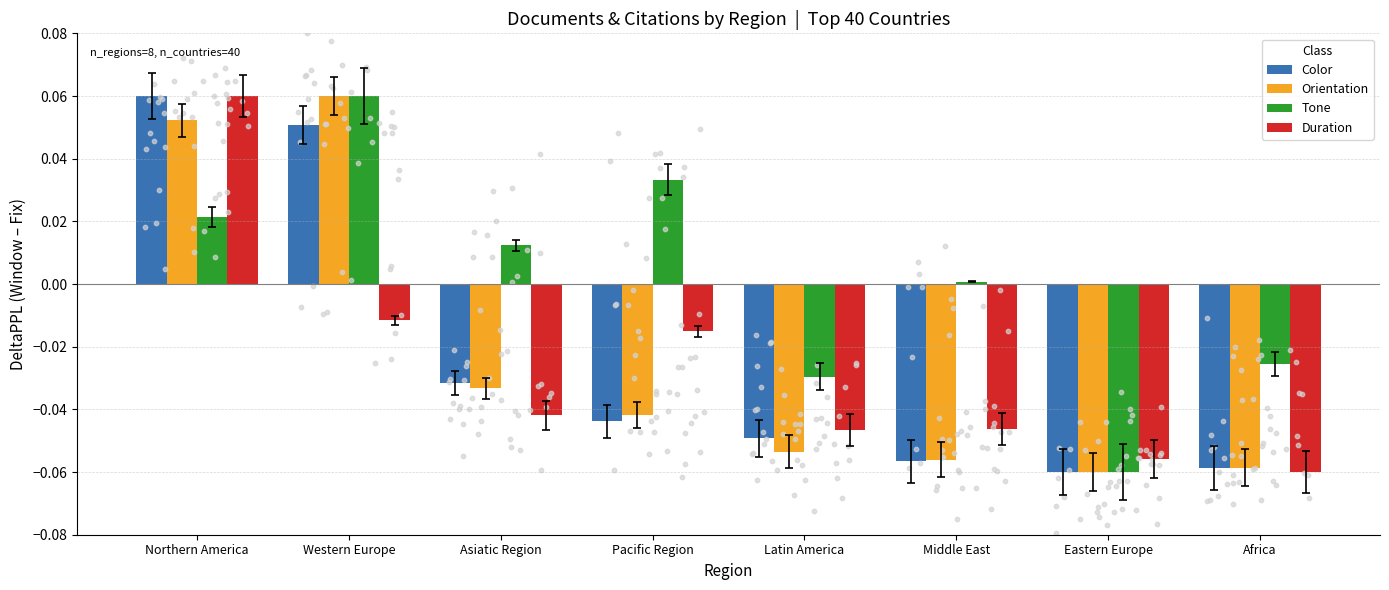

At which category is the sum across all series the highest?

Northern America